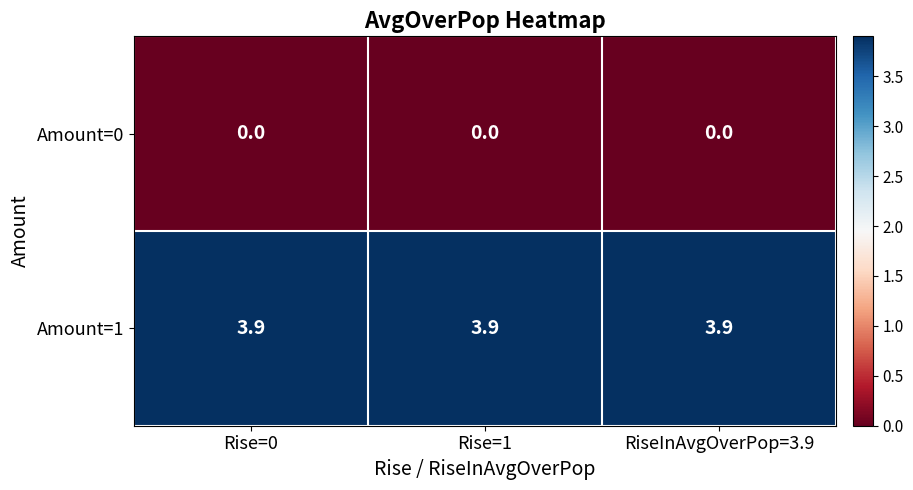

What is the spread (max minus min) of values at Rise=1?

3.9